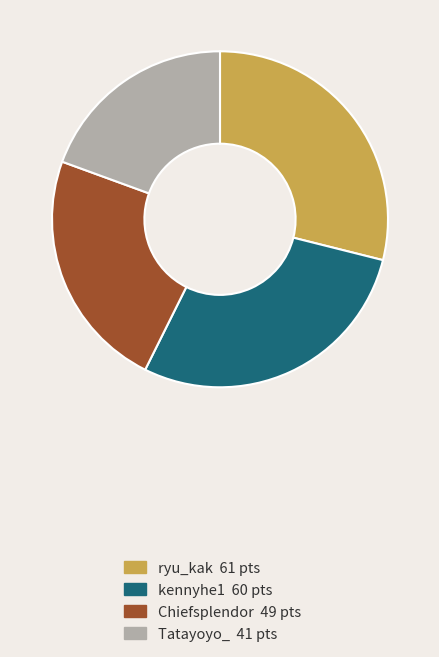

True or false: Chiefsplendor 49 pts accounts for 23% of the total.

True